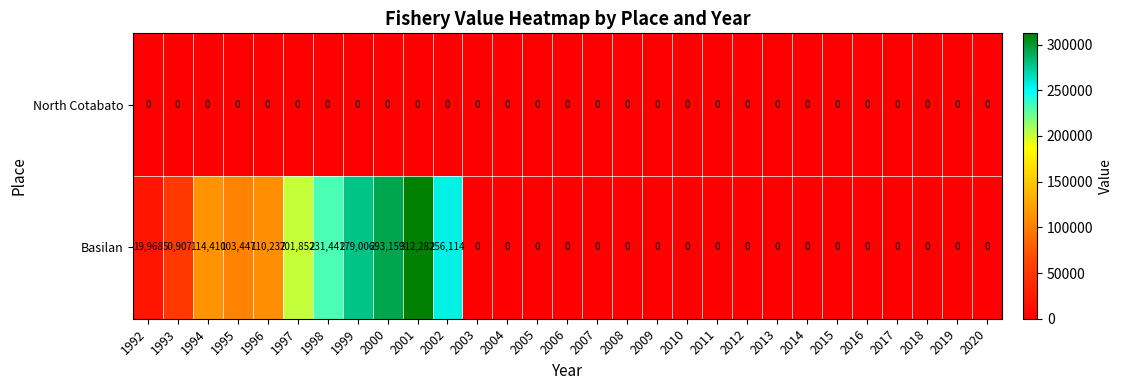

True or false: Basilan has a value of 99951 at 2008.

False